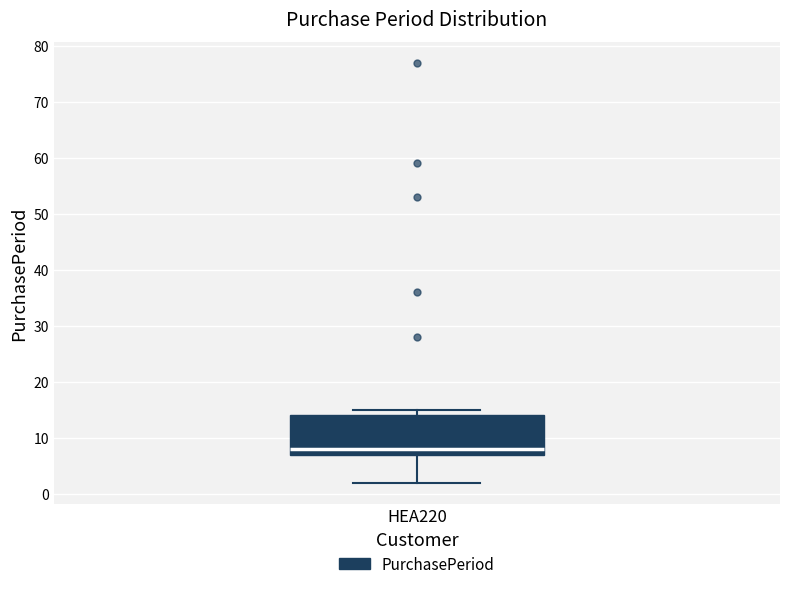

Read this box plot against the y-axis: the position of the median line, the range covered by the box, and the ends of both whiskers. The values are not printed on the chart, so give them approximately, as read against the axis.

median 8, box 7 to 14, whiskers 2 to 15